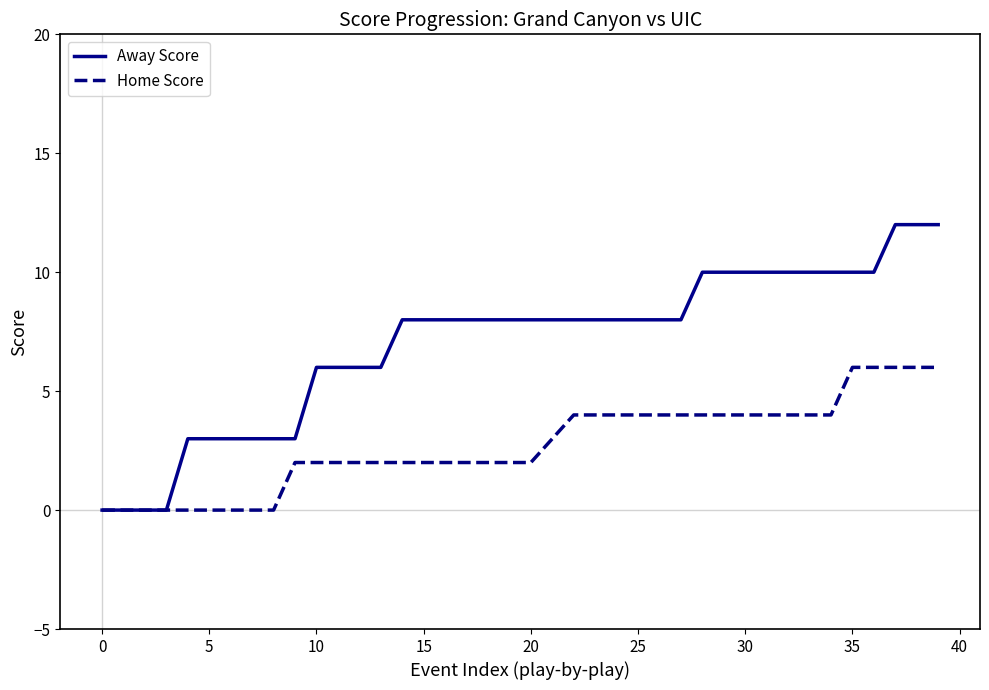

What is the maximum value for Away Score?

12